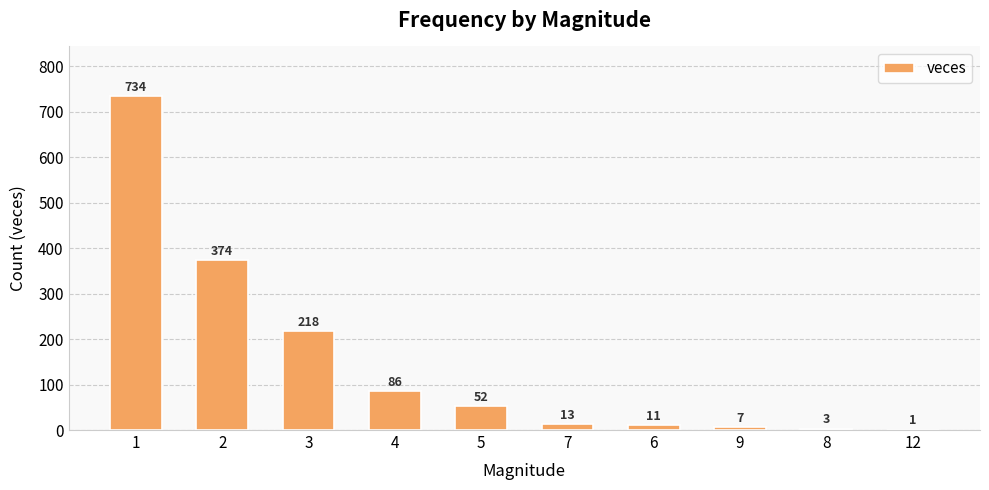

Where is the data nearest to the value 367?

2